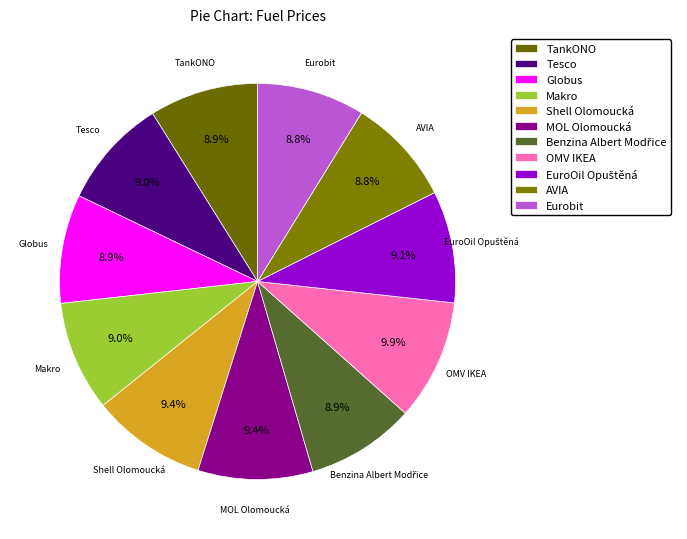

To the nearest percent, what percentage of the pie is MOL Olomoucká?

9%